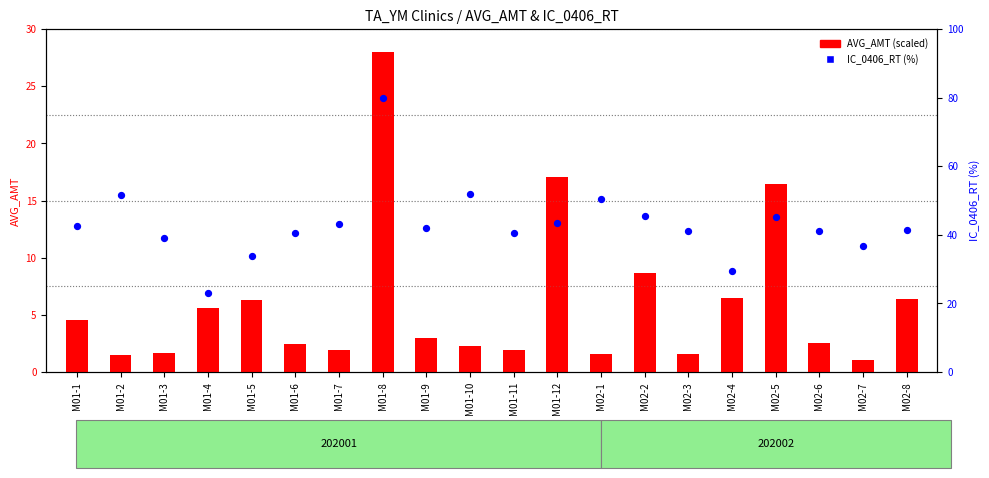

Which series has the largest Y range (max minus min)?

IC_0406_RT (%)